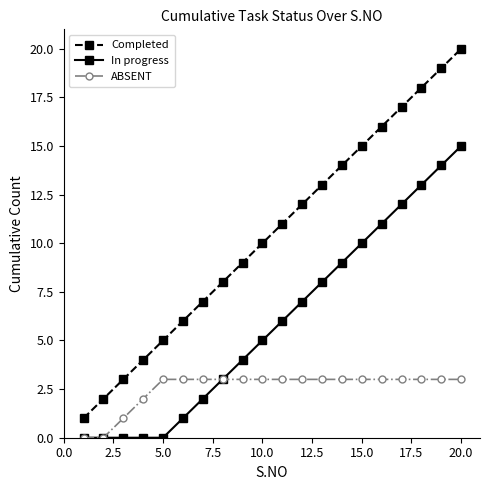

How many categories are shown in the chart?

20